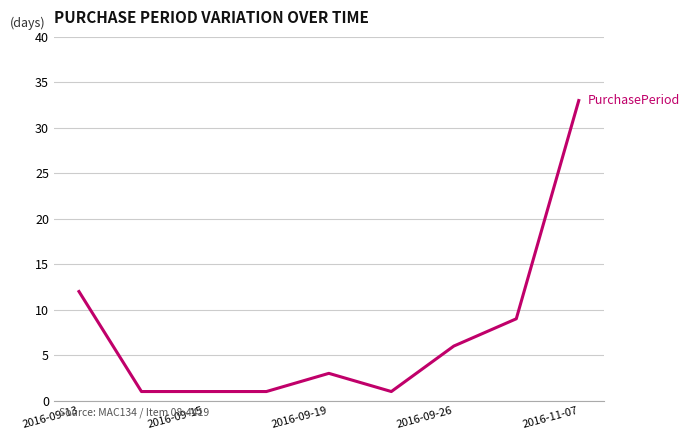

What is the maximum value shown in the chart?

33